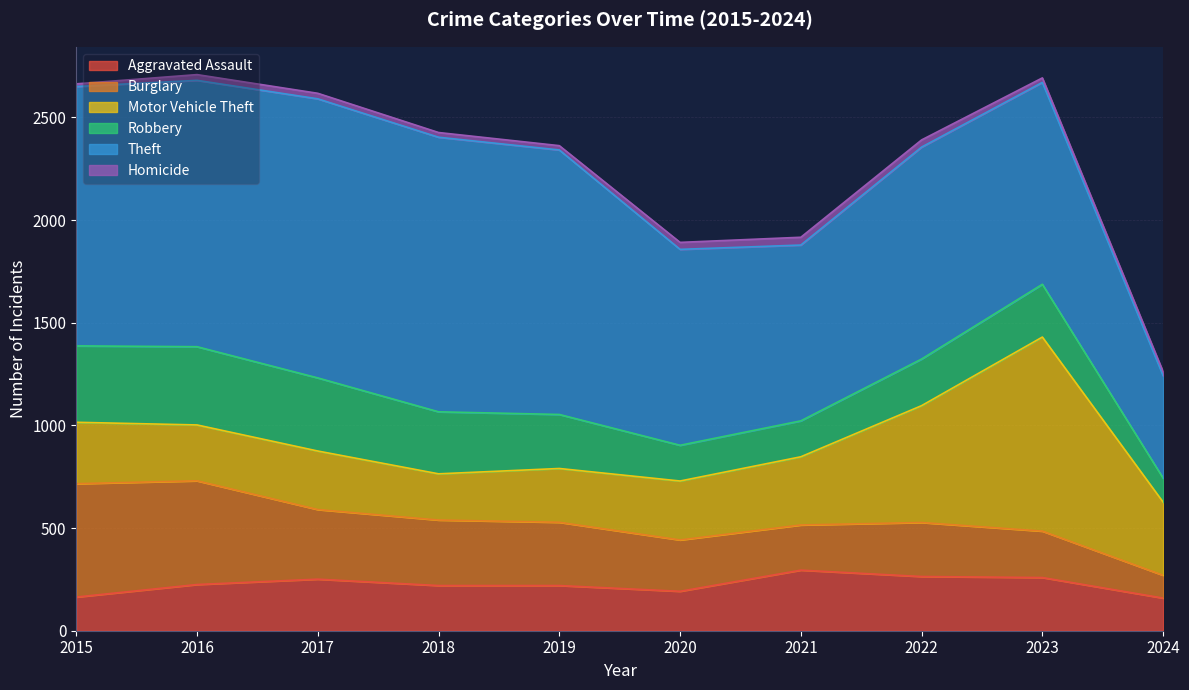

How many interior local valleys does the Theft series have?

1